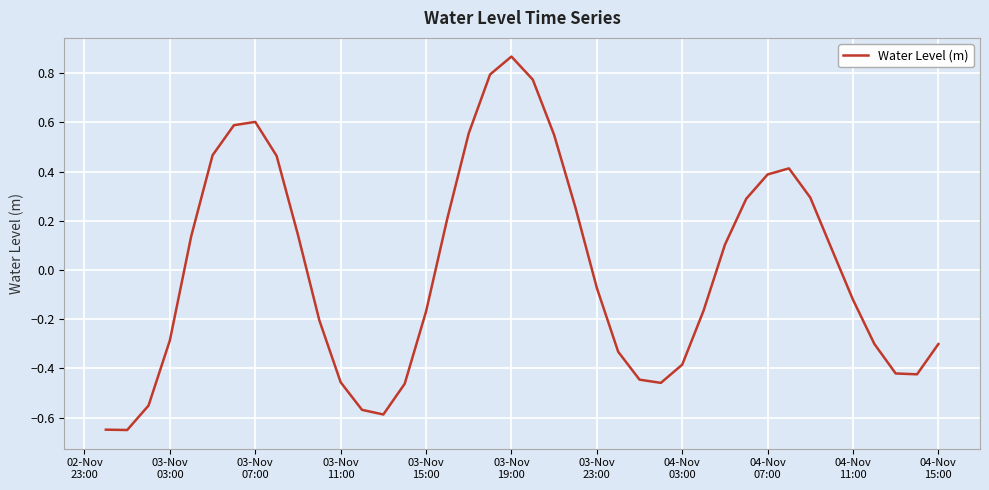

Is this an area chart (filled region under the line)?

No